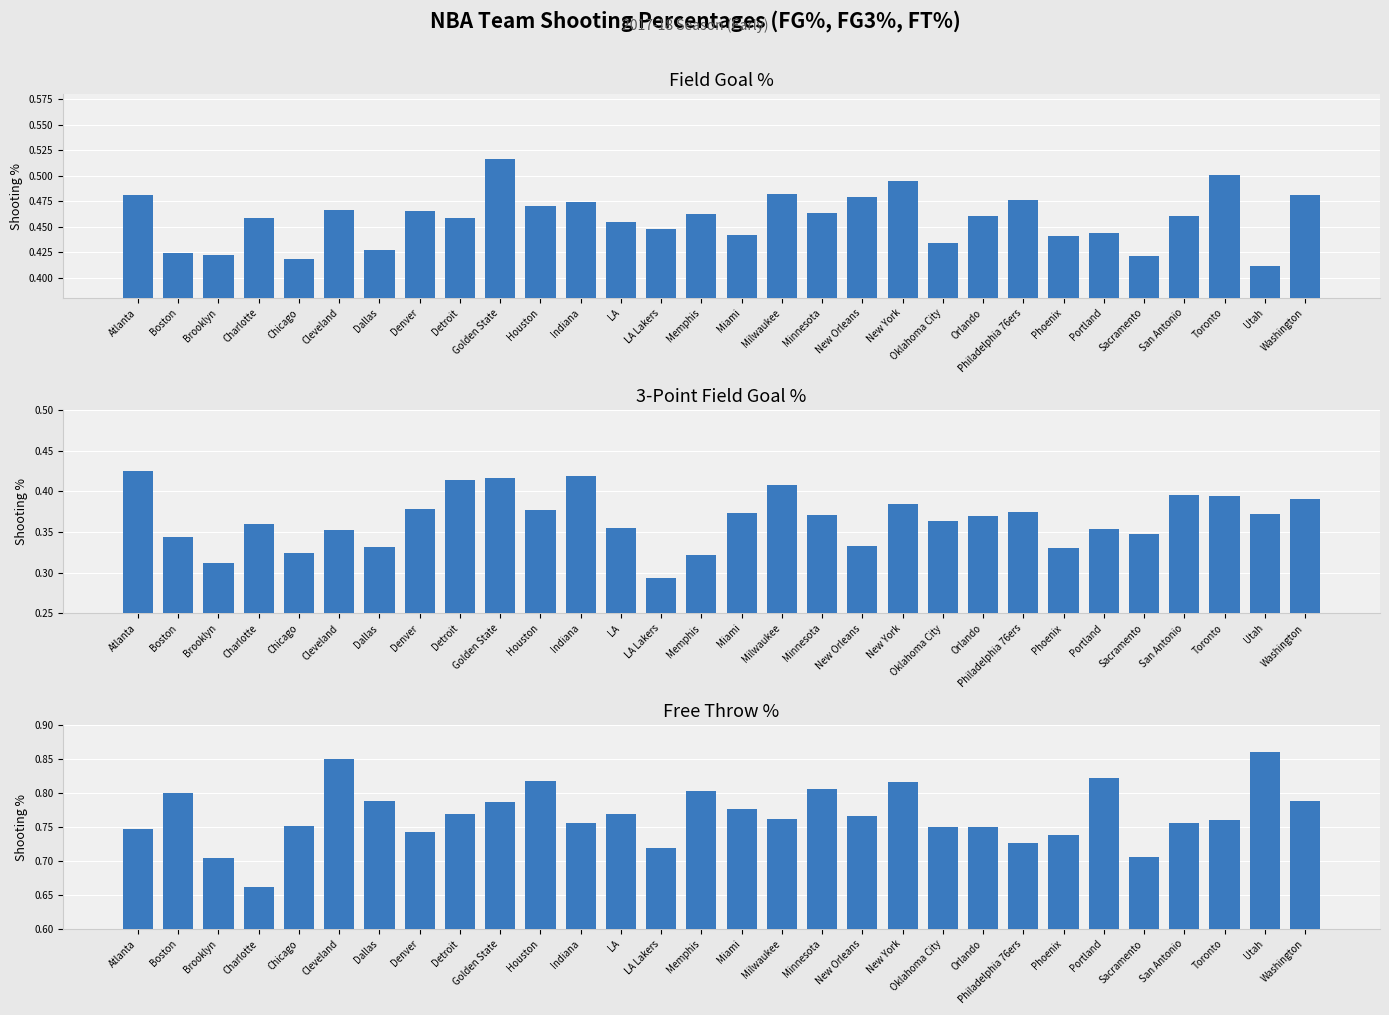

What is the value of the Field Goal % bar at the 5th from the left?

0.4